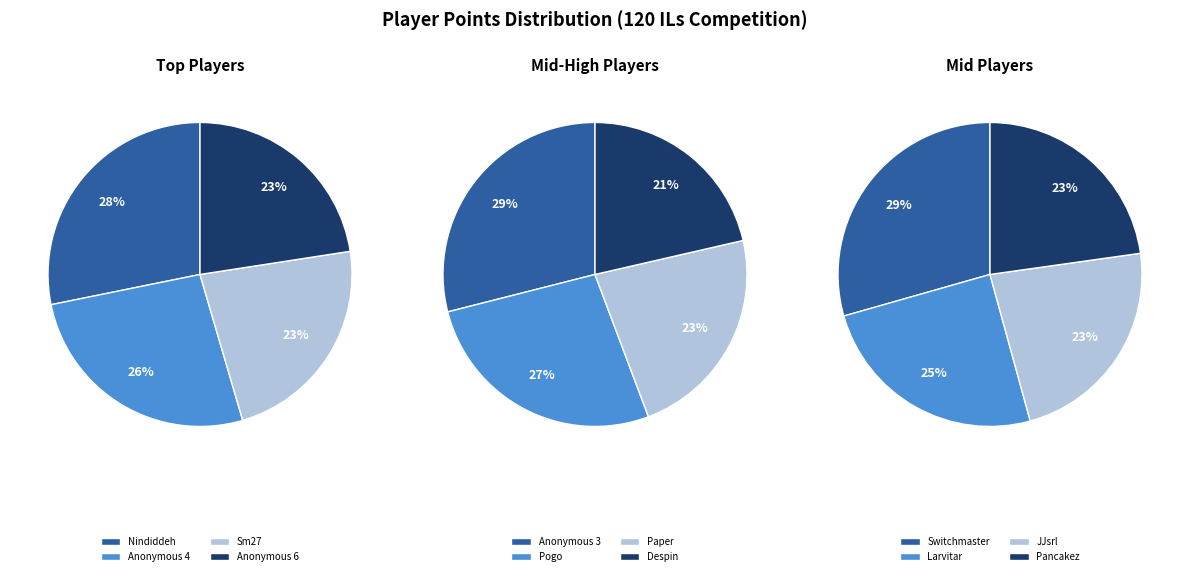

Is there a majority slice in this chart?

No